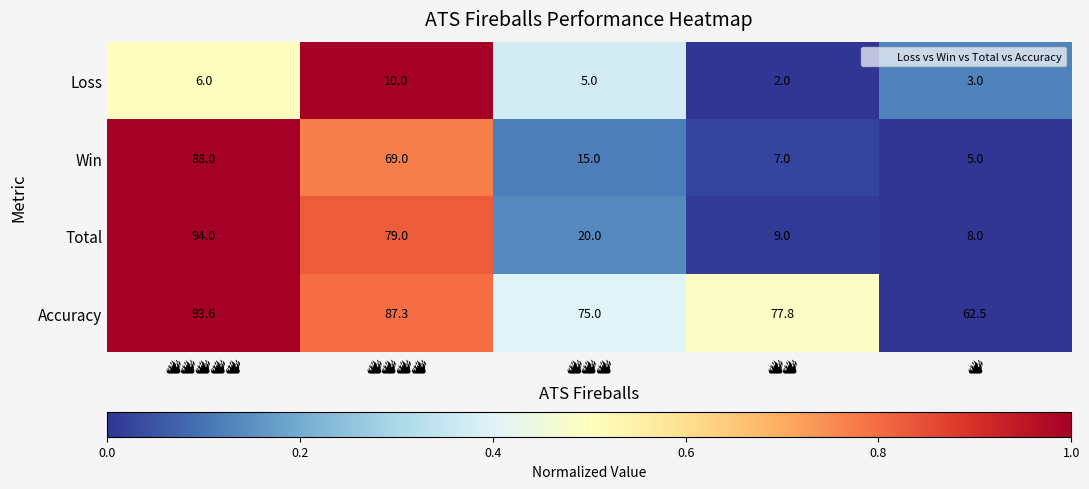

Reading right to left, extract all data points from this chart.

Loss: 3.0	2.0	5.0	10.0	6.0
Win: 5.0	7.0	15.0	69.0	88.0
Total: 8.0	9.0	20.0	79.0	94.0
Accuracy: 62.5	77.8	75.0	87.3	93.6